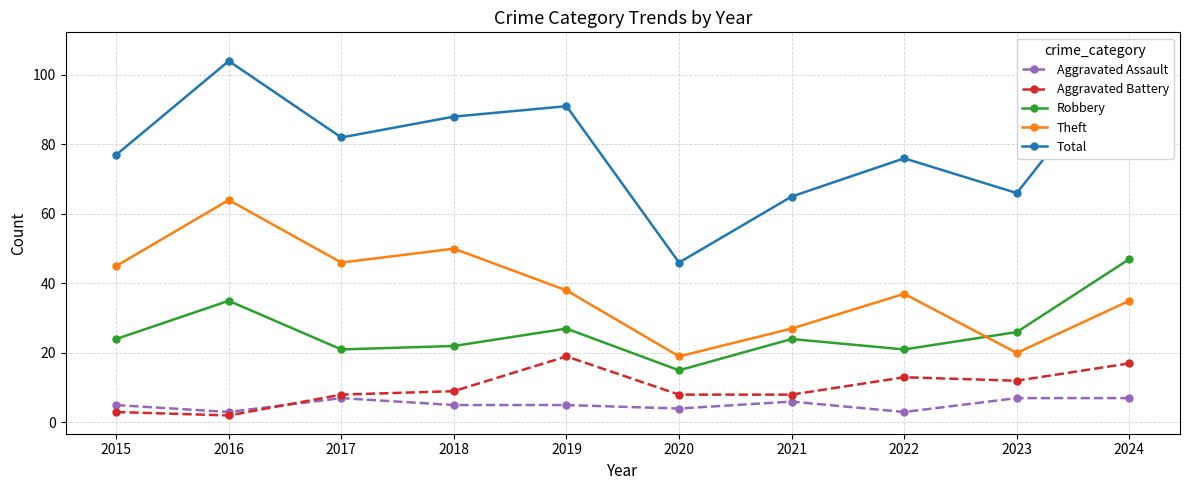

At 2020, list the series in order from largest to smallest.

Total, Theft, Robbery, Aggravated Battery, Aggravated Assault